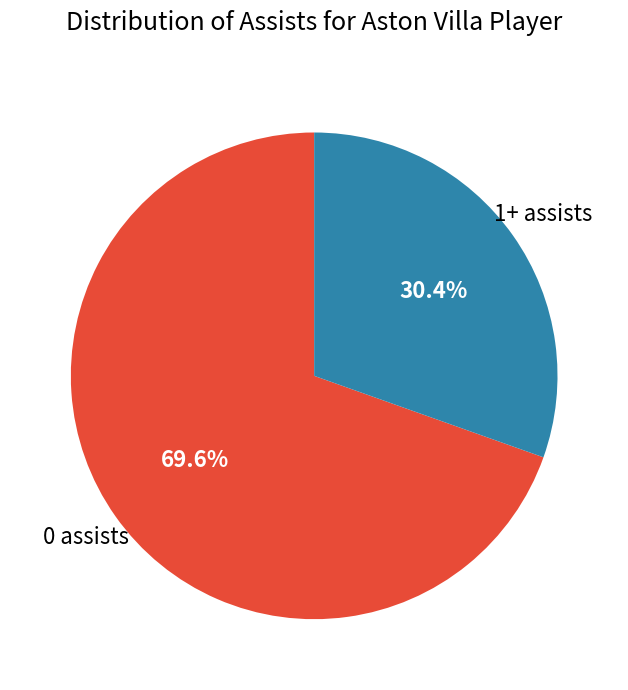

Is there any slice that represents more than half of the pie?

Yes